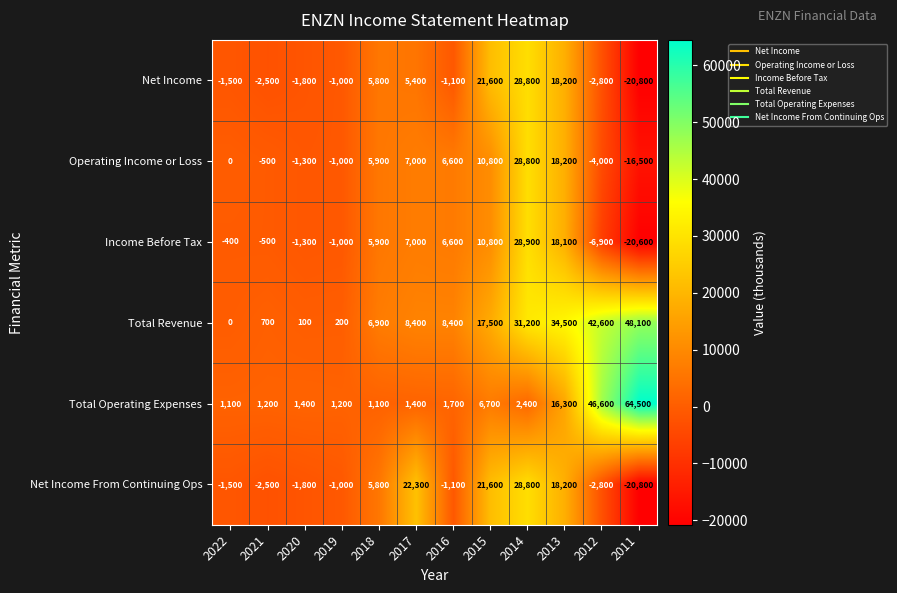

True or false: Total Revenue has a value of 48100 at 2011.

True